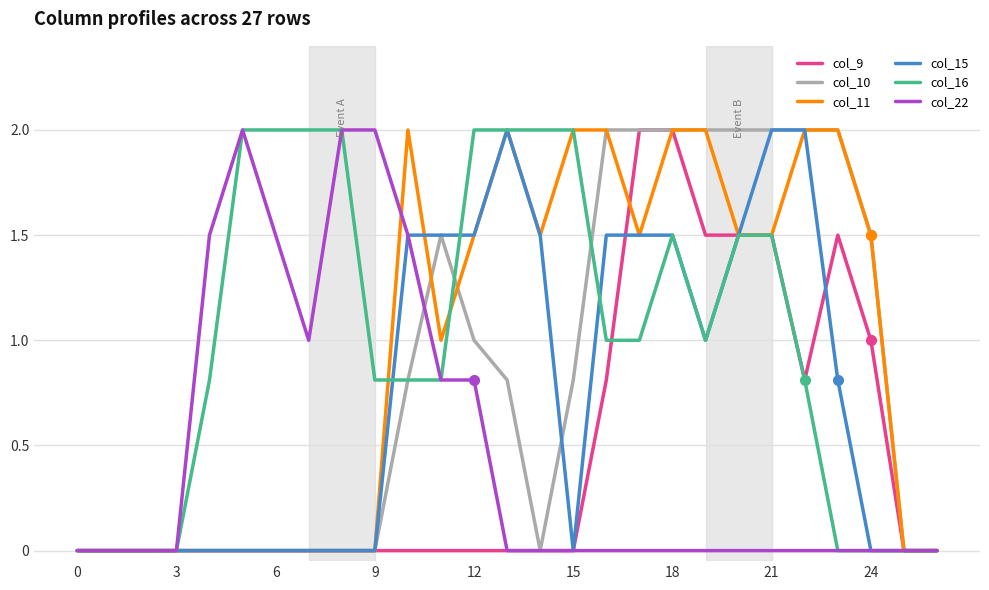

What is the difference between the maximum and minimum values in the col_22 series?

2.0